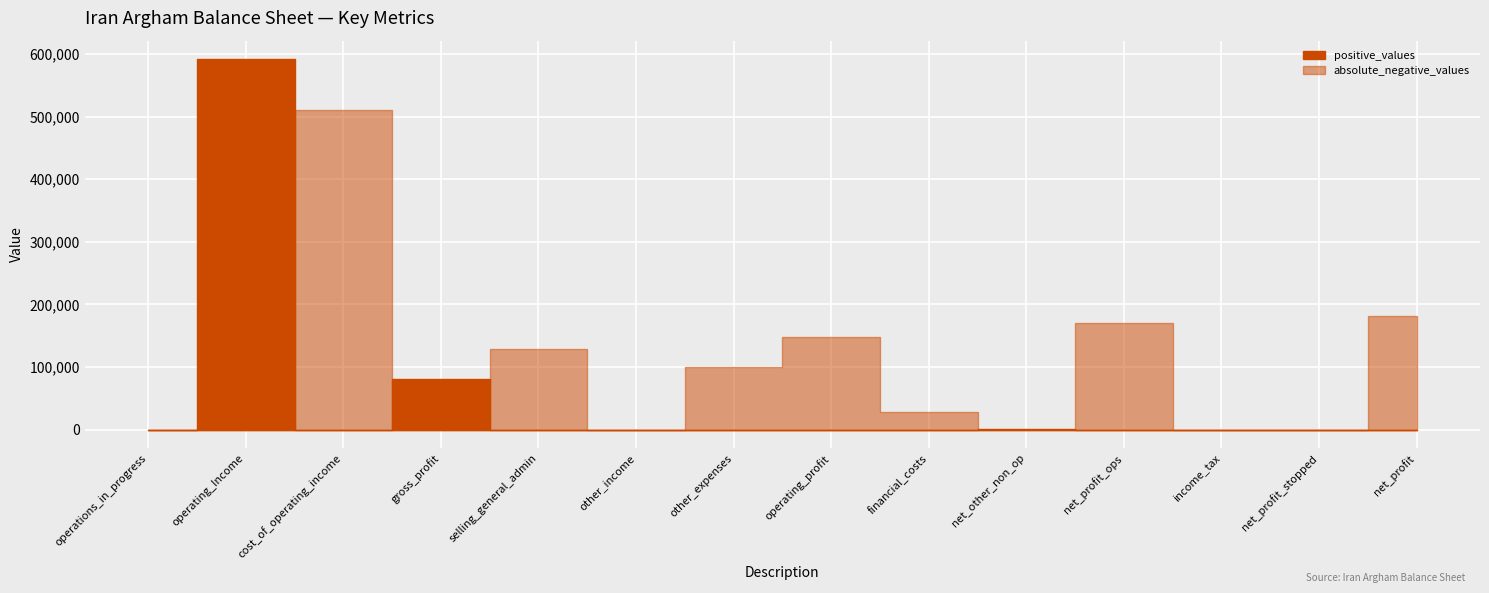

The value of operating_profit at net_profit is -90695. True or false?

False